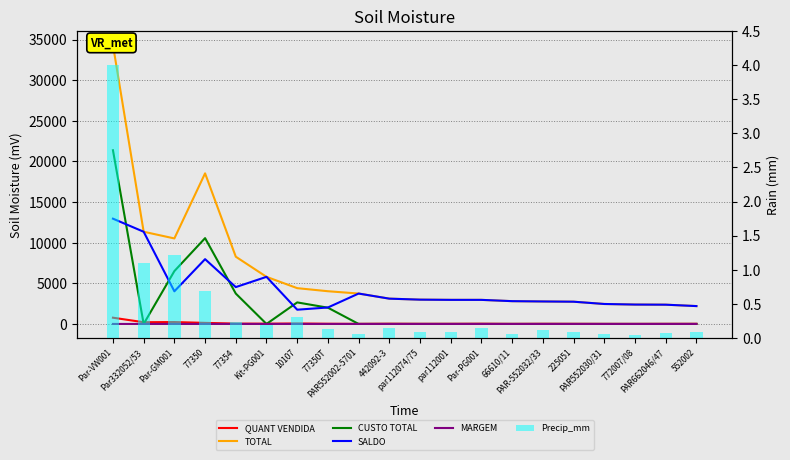

What is the difference between the second highest and second lowest values in the QUANT VENDIDA series?

223.0